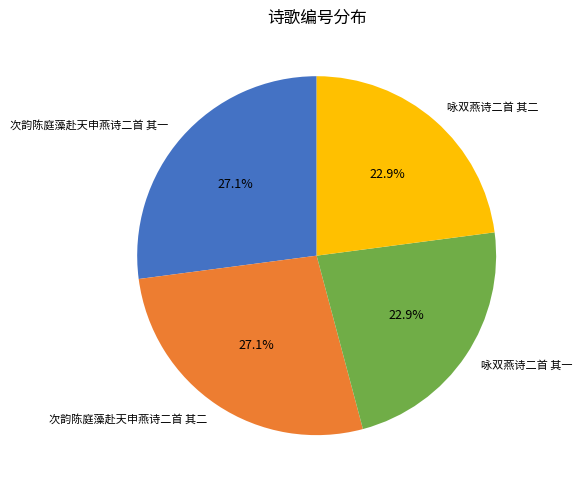

What is the total percentage of 咏双燕诗二首 其二 and 次韵陈庭藻赴天申燕诗二首 其二?

50.0%